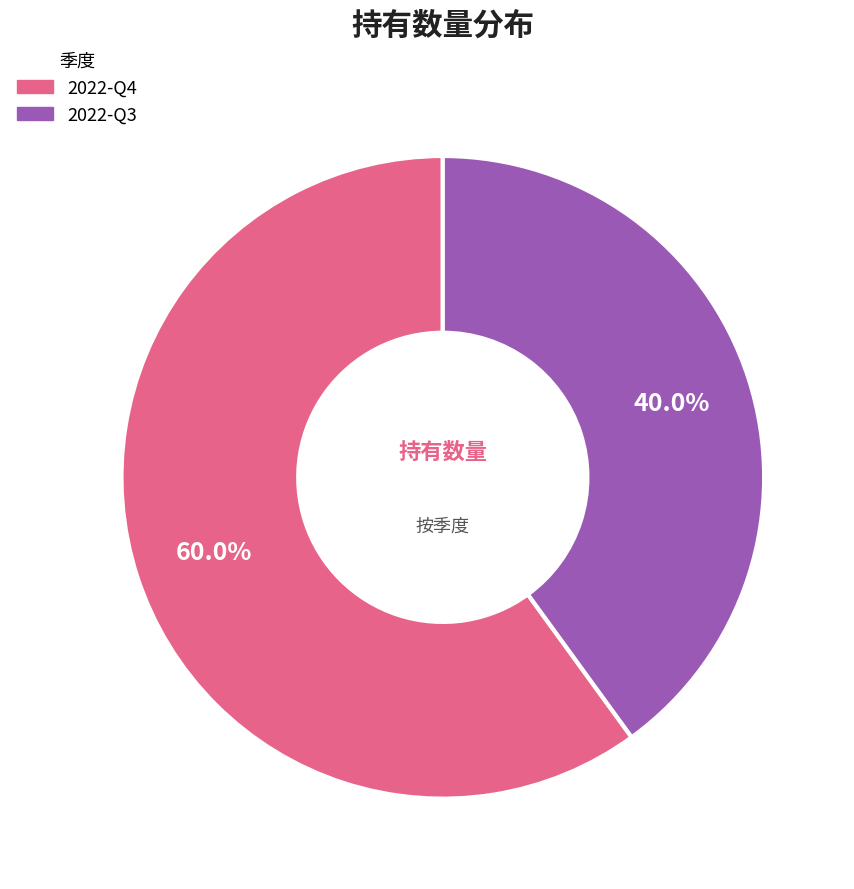

Which category has the biggest portion of the pie?

2022-Q4